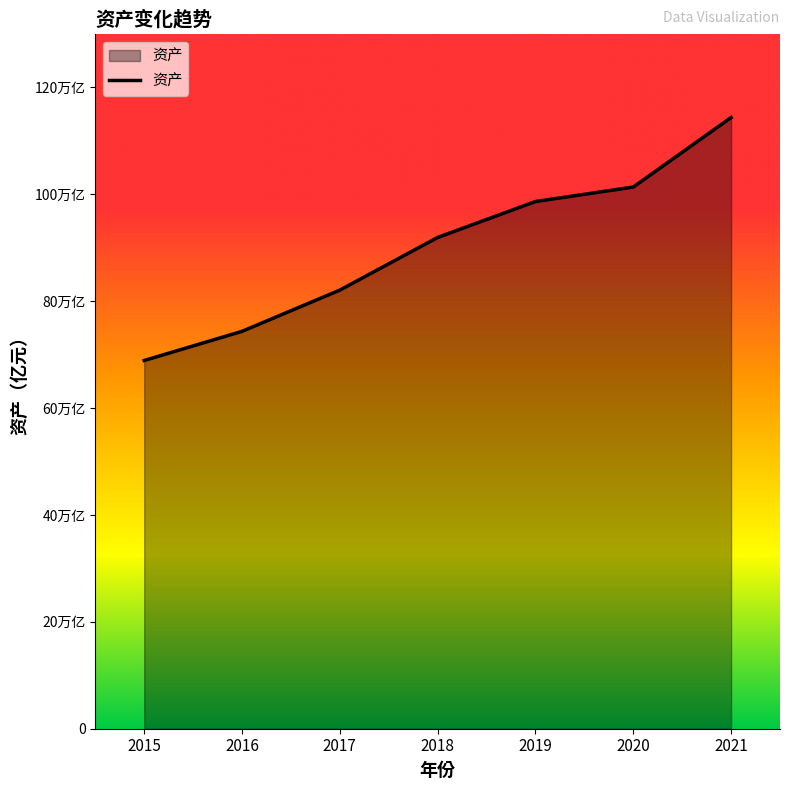

What is the difference between the maximum and second lowest values?

400085